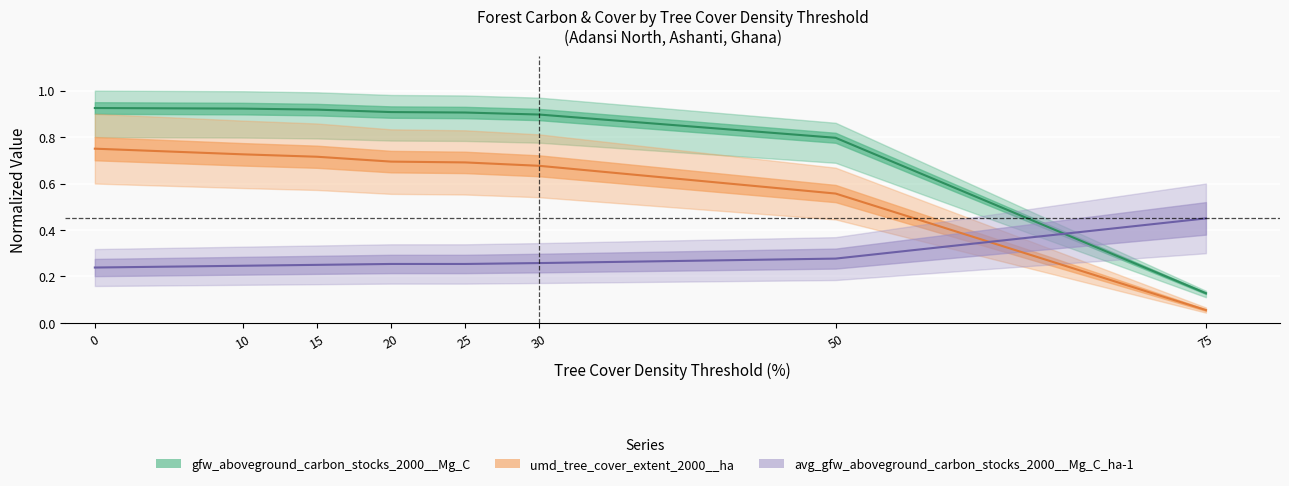

Is the value of gfw_aboveground_carbon_stocks_2000__Mg_C at 50 greater than the value of avg_gfw_aboveground_carbon_stocks_2000 at 25?

Yes